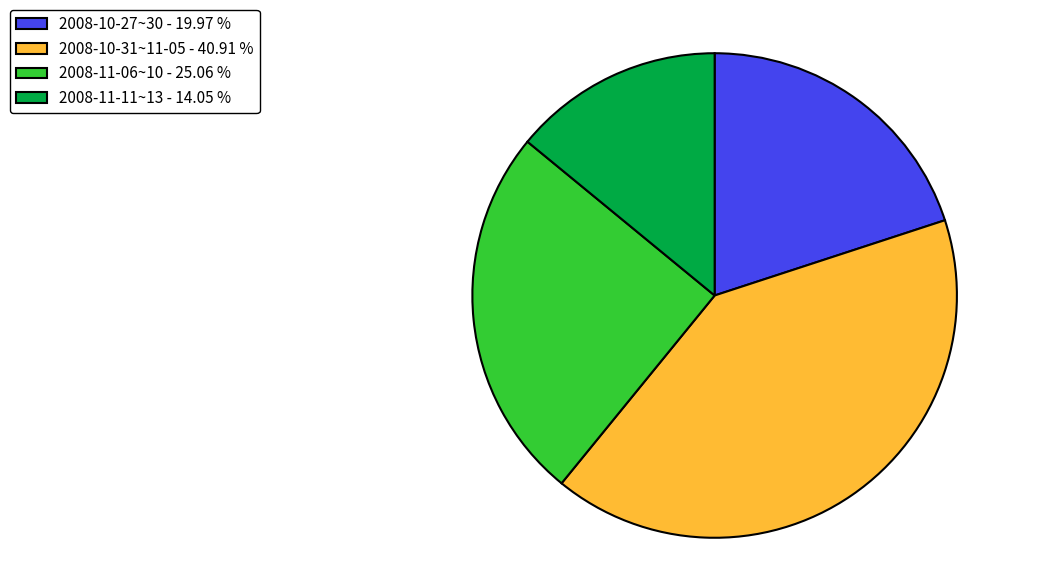

Approximately how many times larger is the value at 2008-11-11~13 - 14.05 % compared to 2008-10-31~11-05 - 40.91 %?

0.3